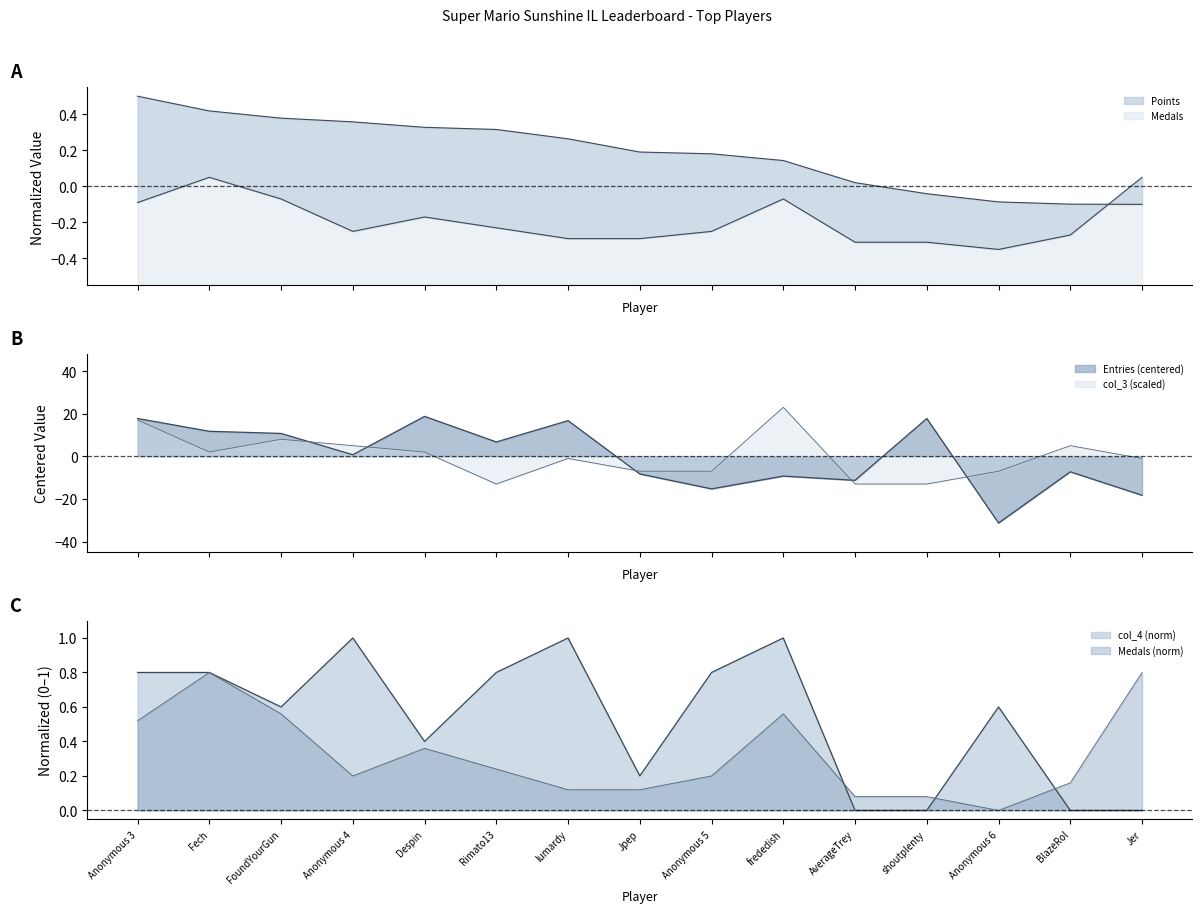

At which category does col_3 reach its first local valley?

Fech